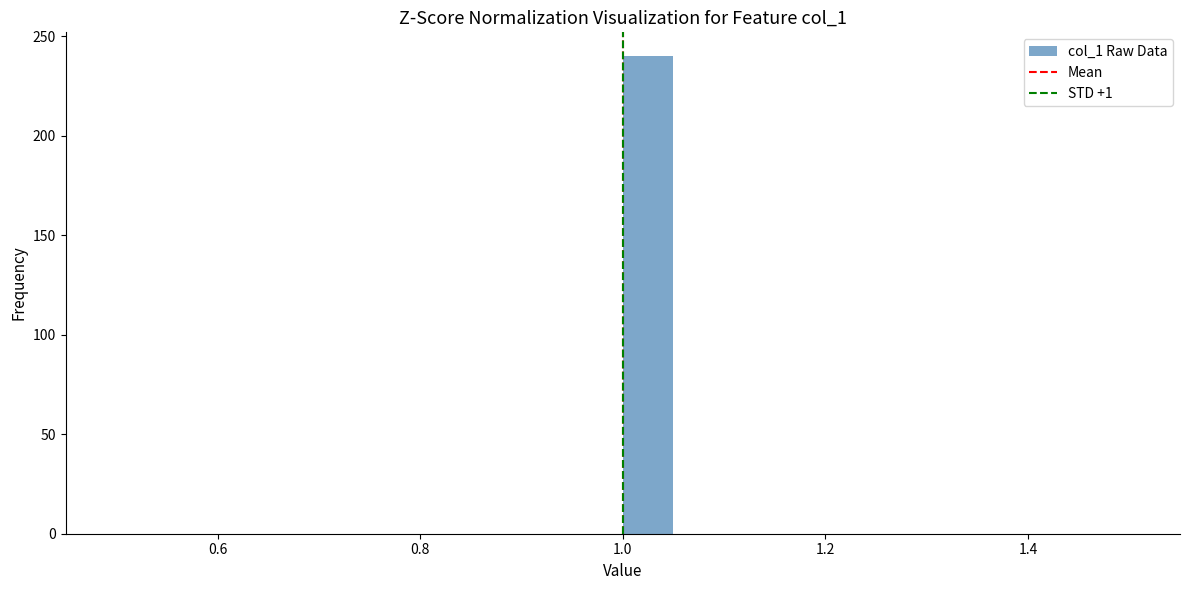

Around what value on the x-axis is the tallest bar? Give the approximate position of its centre, as read against the axis.

1.02